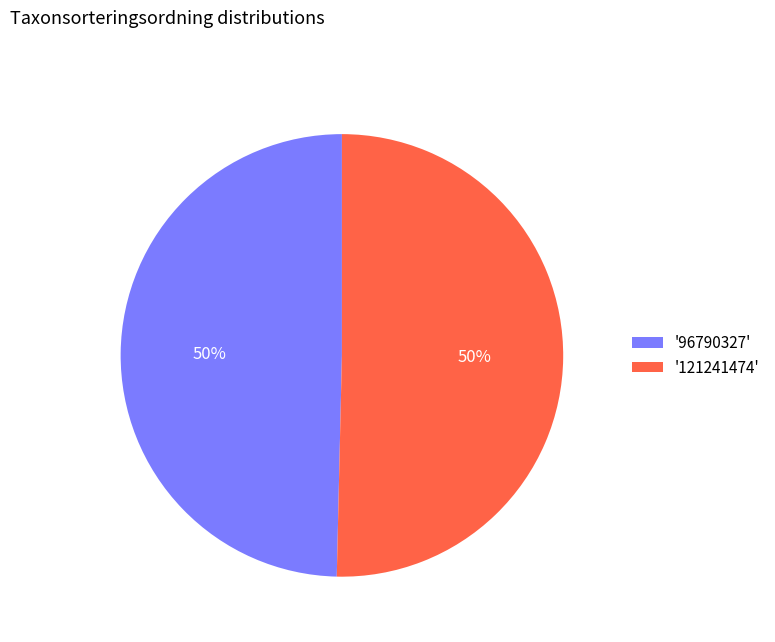

To the nearest percent, what portion does '121241474' represent?

50%